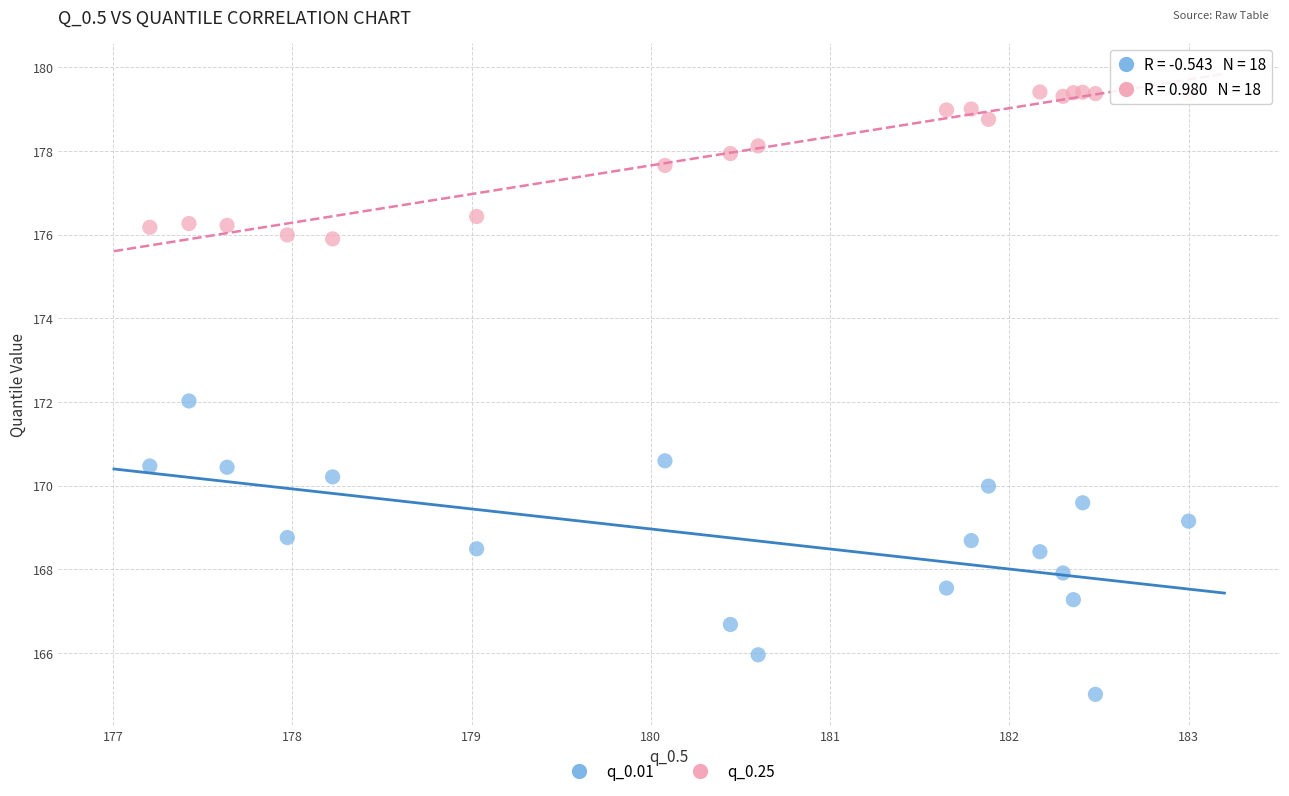

Which series reaches the minimum Y coordinate?

q_0.01